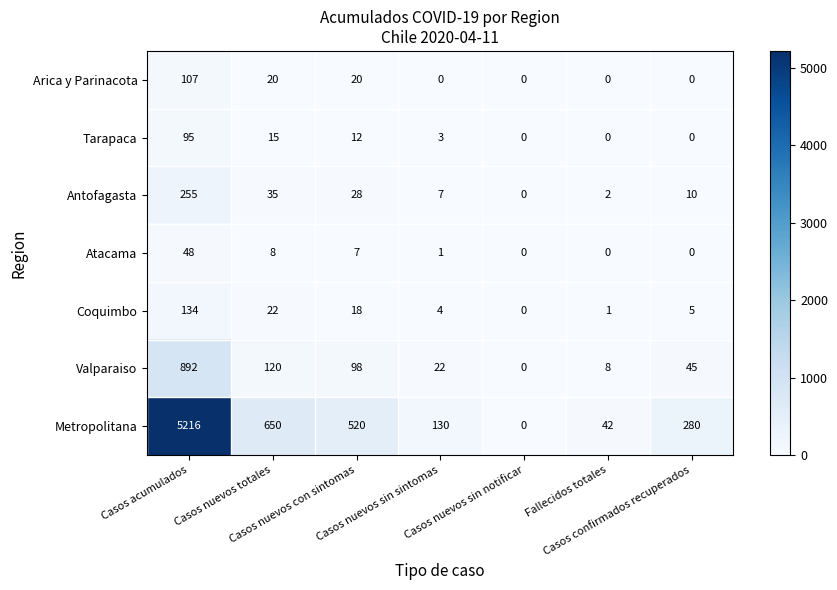

List the series in order of their peak value, highest first.

Metropolitana, Valparaiso, Antofagasta, Coquimbo, Arica y Parinacota, Tarapaca, Atacama